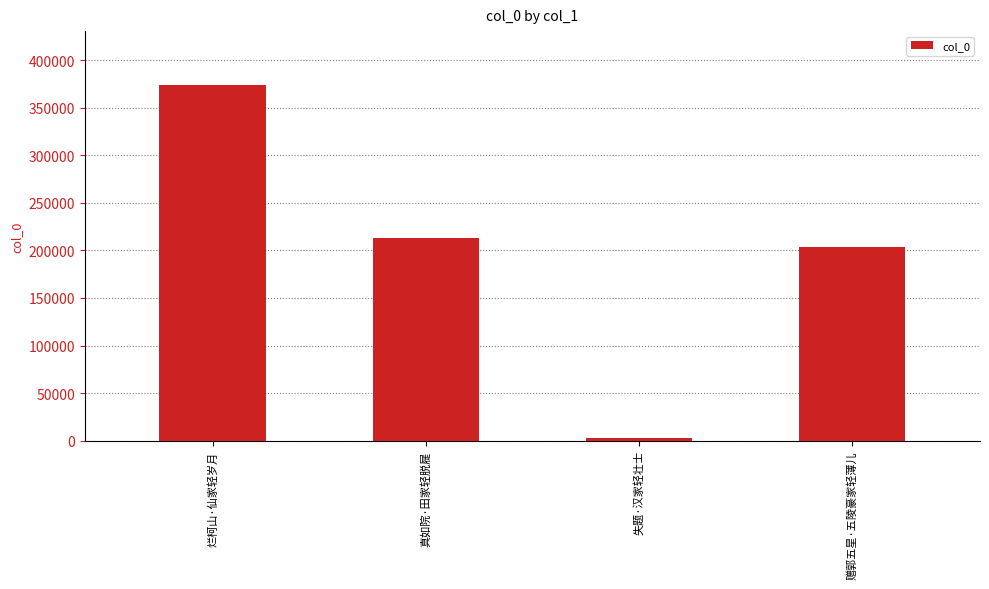

Which category has the highest value across all series?

烂柯山·仙家轻岁月